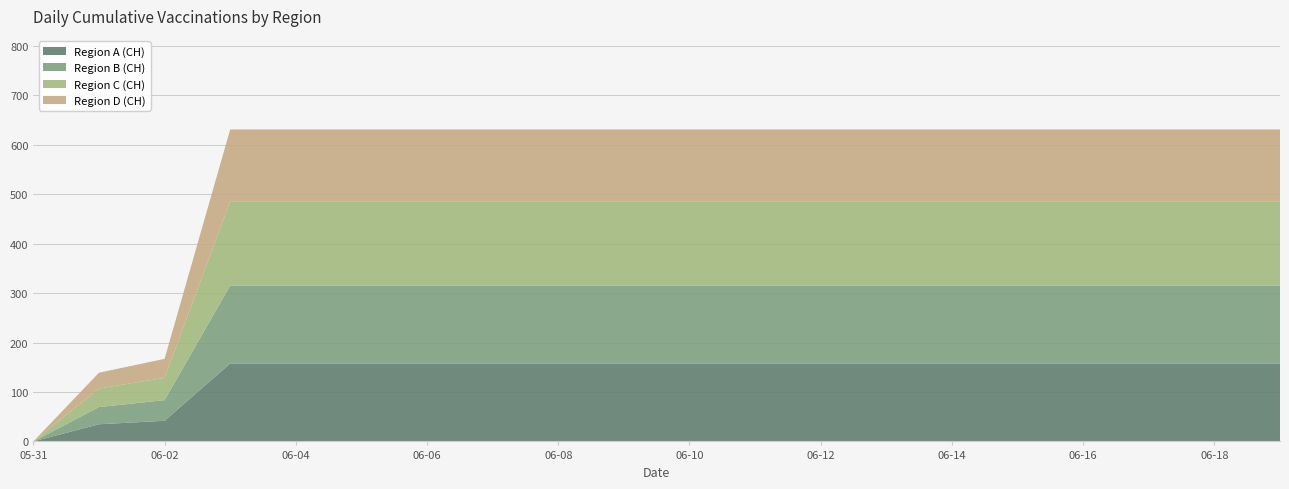

Does the chart have visible grid lines?

Yes